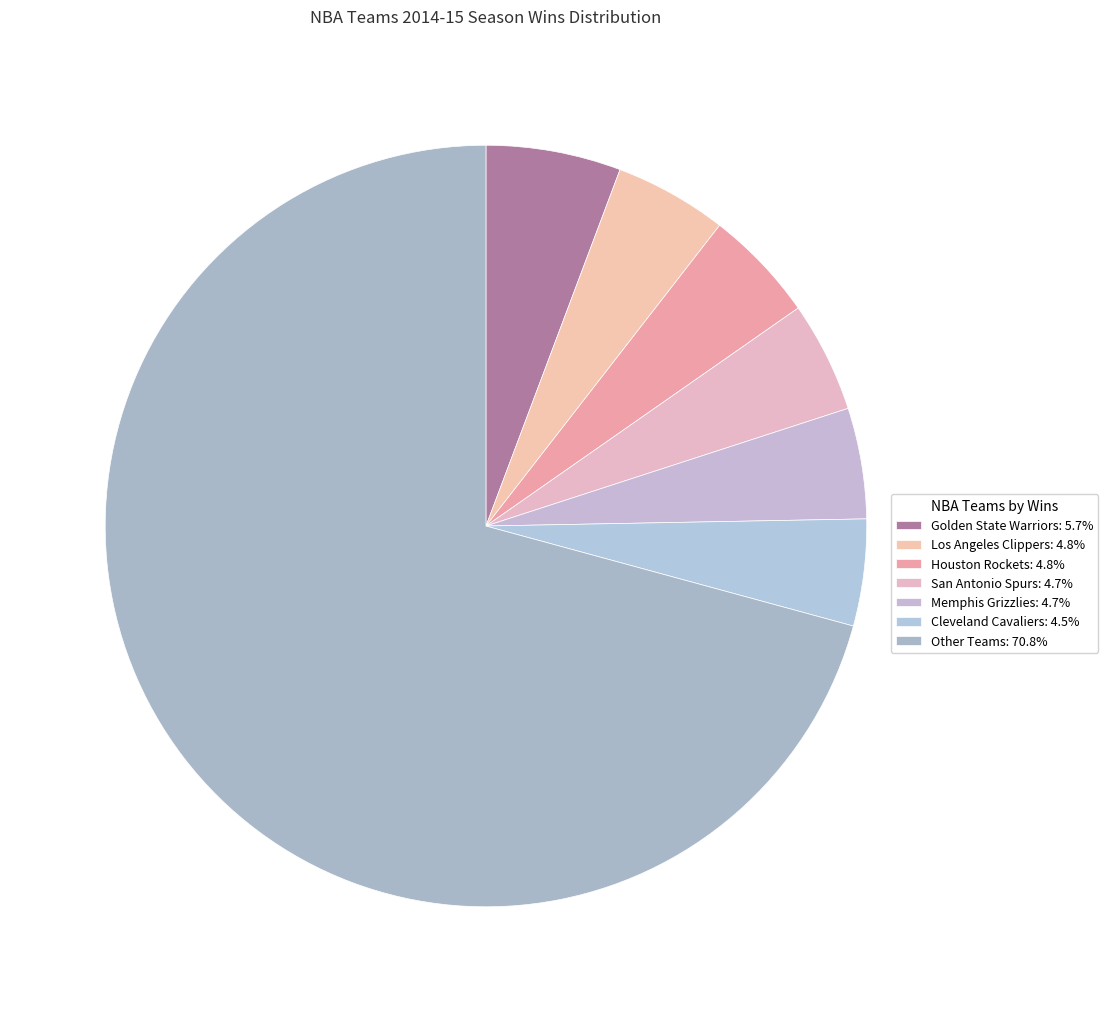

How many slices are in this pie chart?

7